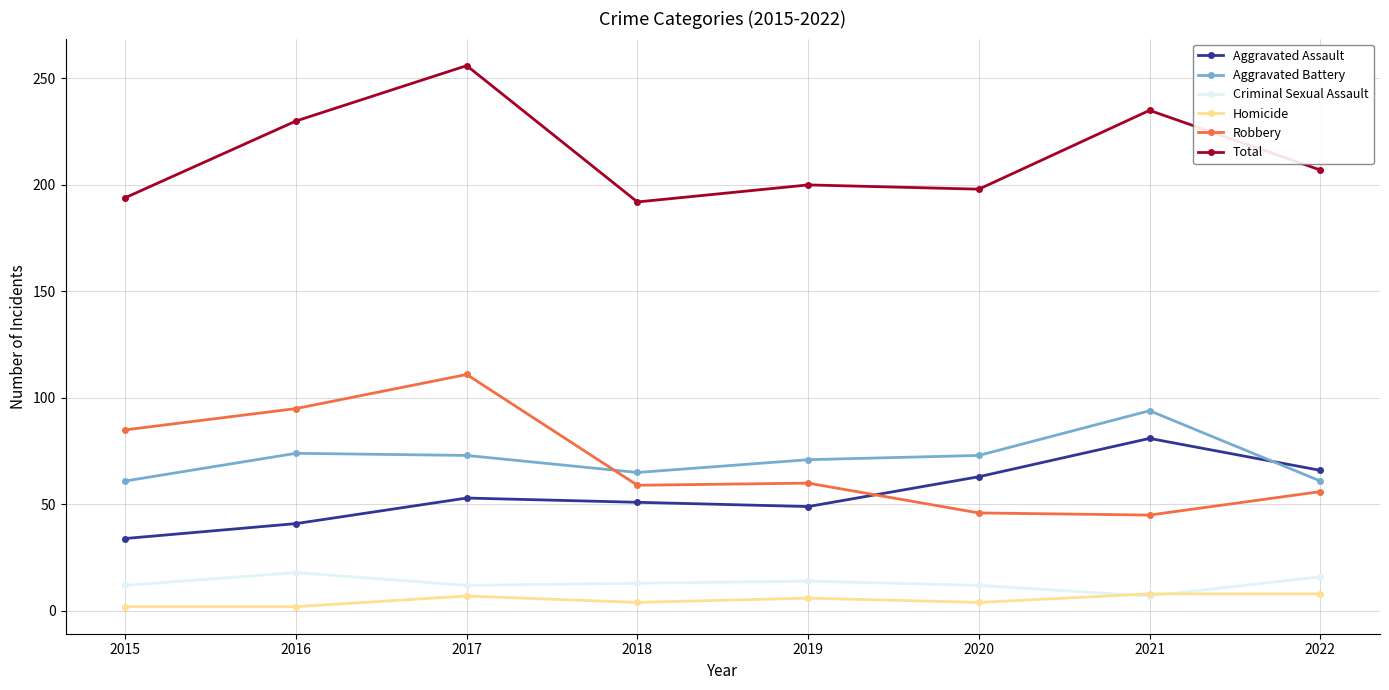

The value of Homicide at 2022 is 8. True or false?

True